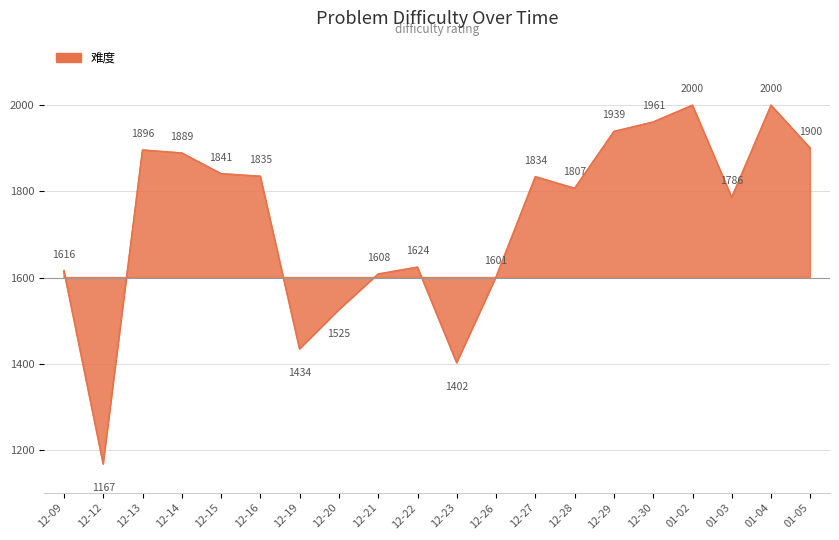

Which category has the lowest value across all series?

2022-12-12